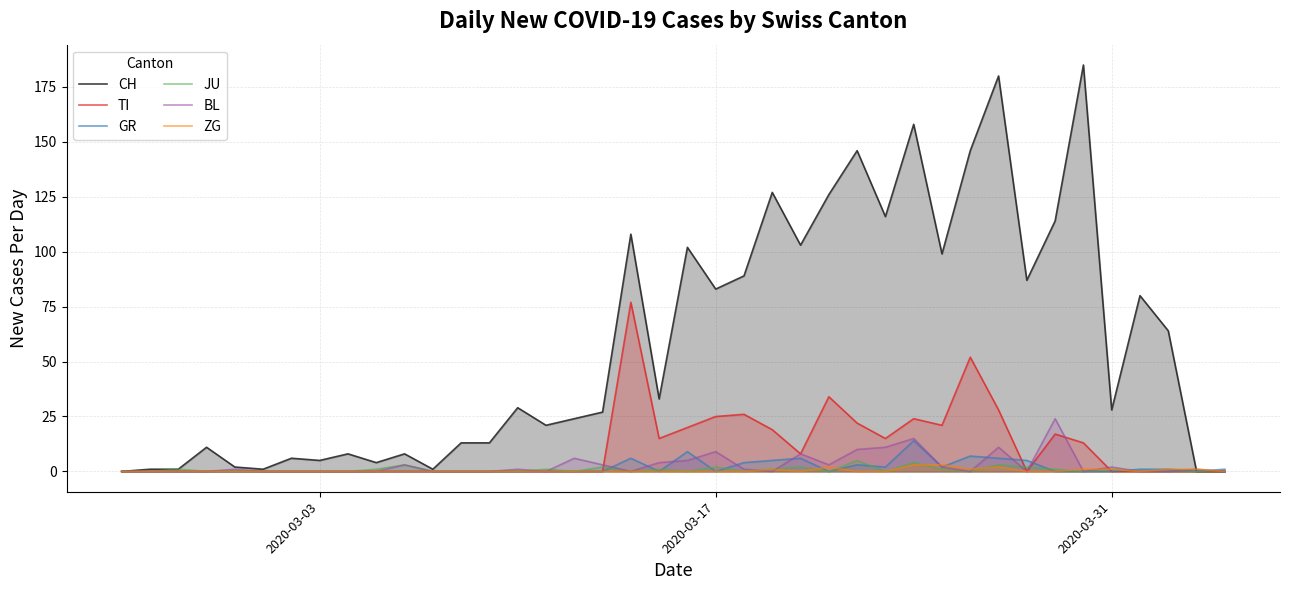

What is the maximum value for CH?

185